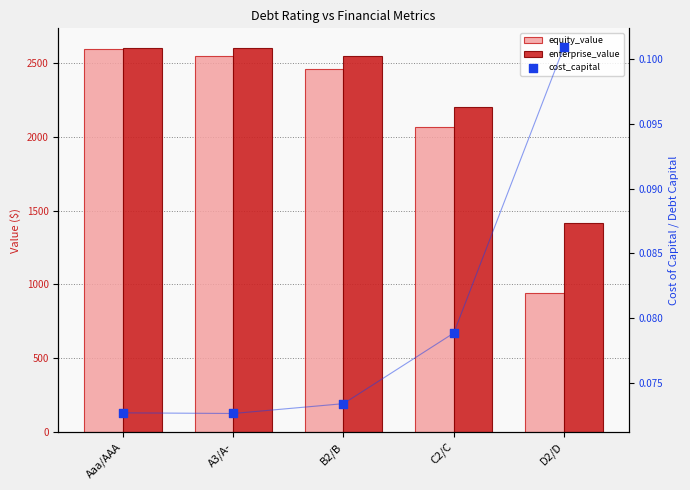

At which category is the sum across all series the highest?

Aaa/AAA